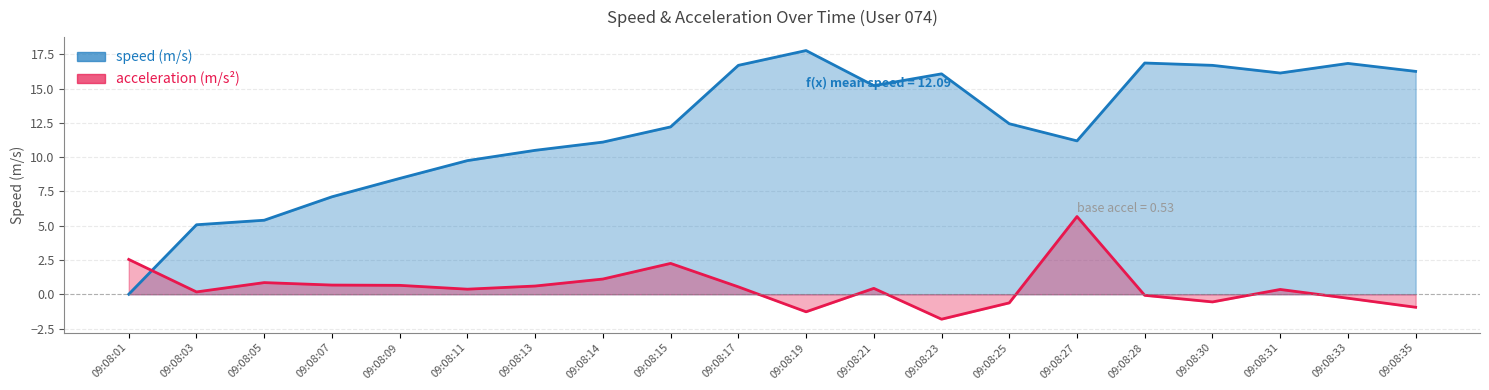

List the series in order of their overall mean, lowest first.

acceleration, speed